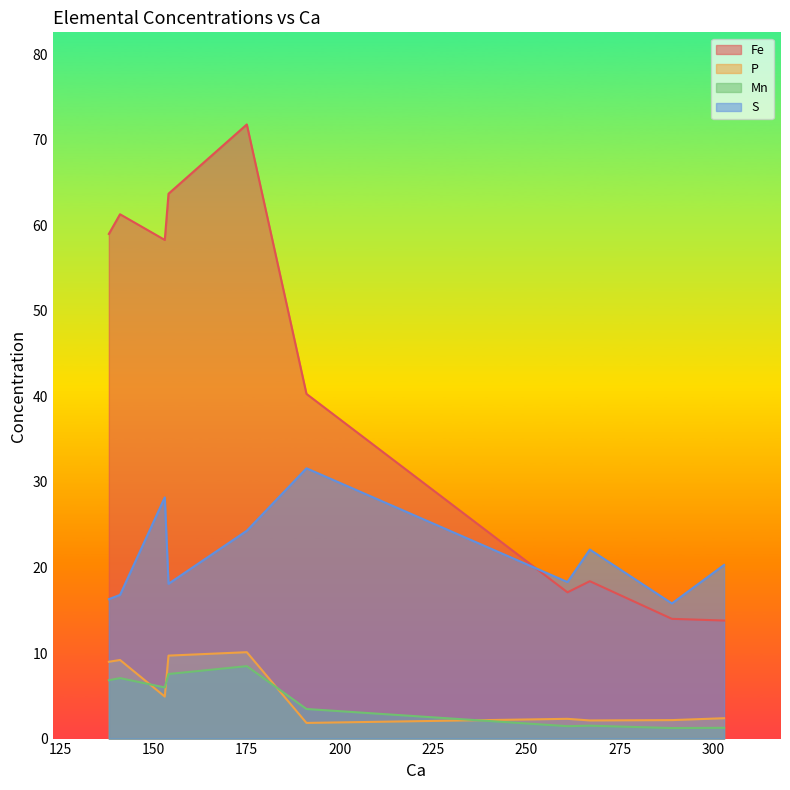

How many interior local valleys does the P series have?

3